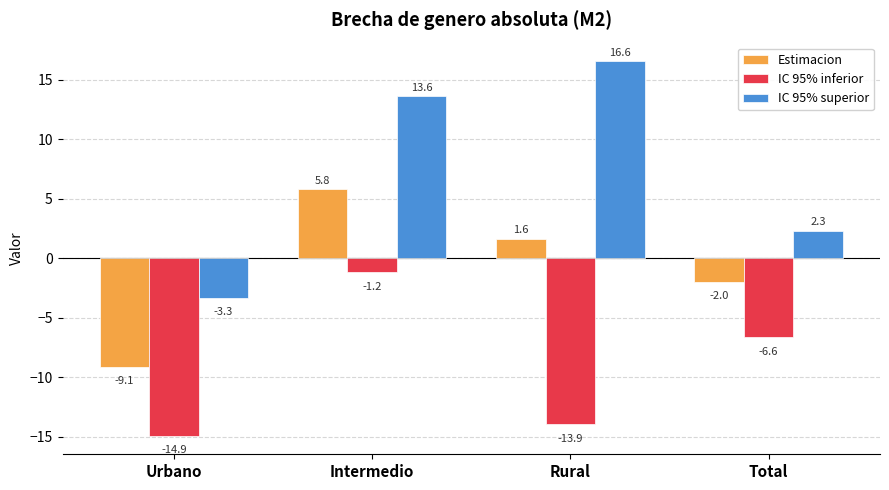

What is the approximate value of Estimacion at Intermedio?

5.8